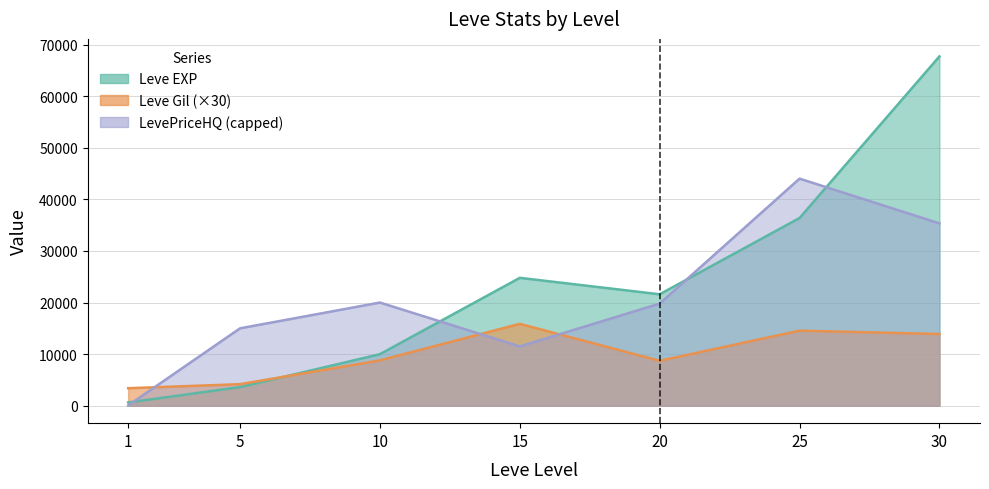

Reading right to left, transcribe all the data shown in this chart.

Leve EXP: 30=67730	25=36390	20=21600	15=24790	10=9990	5=3600	1=630
Leve Gil: 30=13890	25=14550	20=8700	15=15870	10=8790	5=4170	1=3390
LevePriceHQ: 30=35348	25=44022	20=19800	15=11495	10=20000	5=15000	1=50